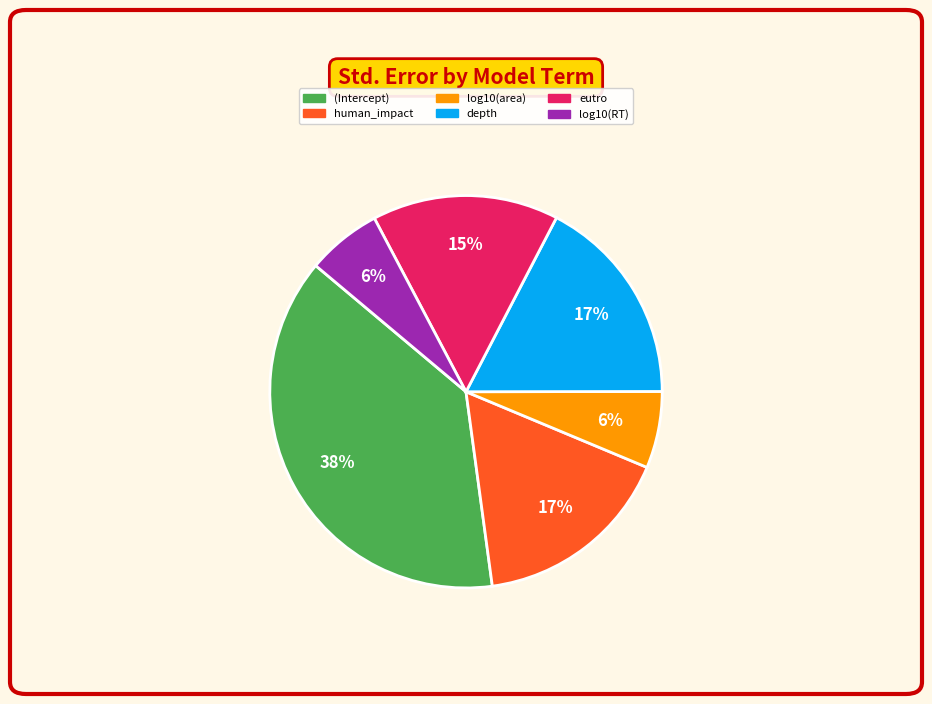

To the nearest percent, what portion does human_impact represent?

17%